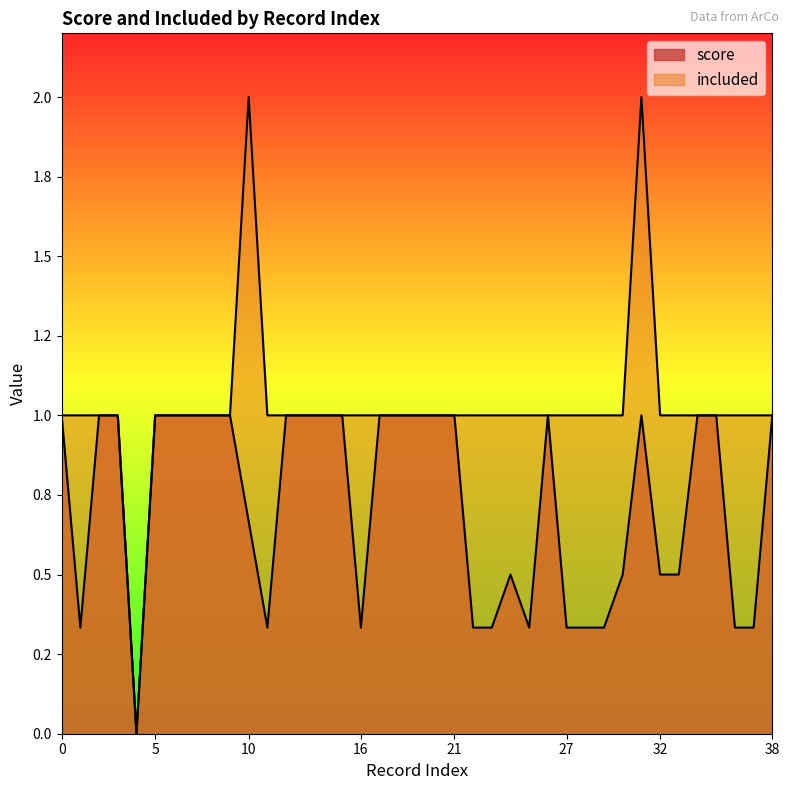

True or false: score and included cross at least once.

False